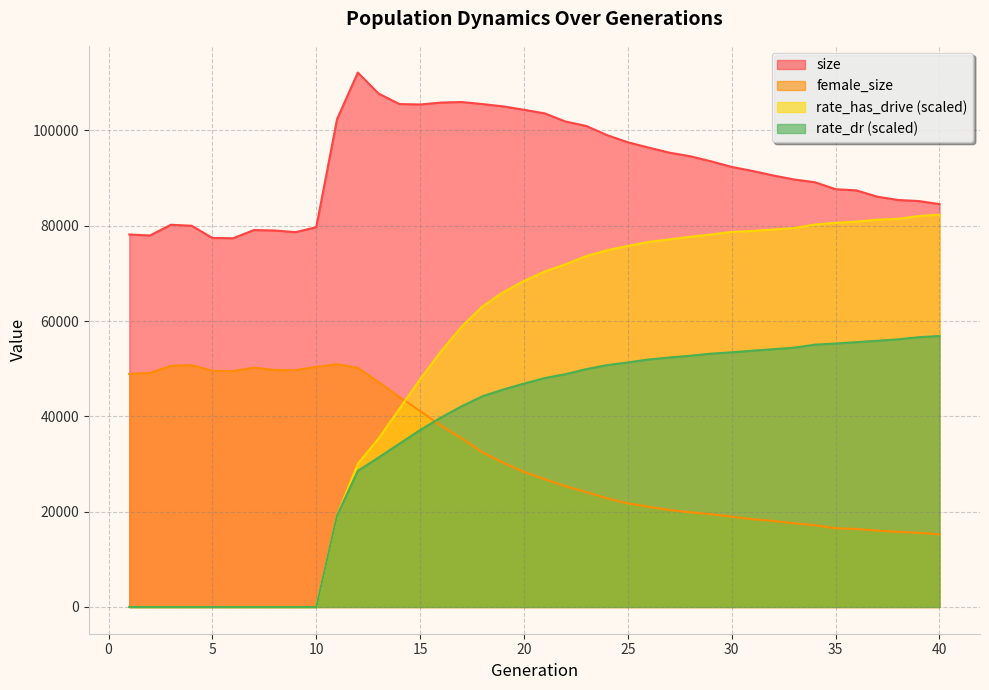

Reading left to right, extract all data points from this chart.

size: 1=78156.0	2=77956.0	3=80209.0	4=79997.0	5=77444.0	6=77376.0	7=79095.0	8=79002.0	9=78650.0	10=79699.0	11=102354.0	12=112143.0	13=107730.0	14=105535.0	15=105440.0	16=105838.0	17=105960.0	18=105526.0	19=105044.0	20=104333.0	21=103571.0	22=101861.0	23=100922.0	24=99008.0	25=97507.0	26=96397.0	27=95335.0	28=94579.0	29=93521.0	30=92337.0	31=91502.0	32=90542.0	33=89705.0	34=89127.0	35=87665.0	36=87423.0	37=86102.0	38=85407.0	39=85182.0	40=84531.0
female_size: 1=48901.0	2=49119.0	3=50597.0	4=50747.0	5=49552.0	6=49504.0	7=50230.0	8=49722.0	9=49703.0	10=50393.0	11=50936.0	12=50187.0	13=47185.0	14=44060.0	15=41113.0	16=38056.0	17=35389.0	18=32443.0	19=30277.0	20=28331.0	21=26812.0	22=25348.0	23=24107.0	24=22813.0	25=21744.0	26=21028.0	27=20349.0	28=19869.0	29=19477.0	30=18948.0	31=18414.0	32=18046.0	33=17564.0	34=17162.0	35=16527.0	36=16371.0	37=16028.0	38=15776.0	39=15565.0	40=15249.0
rate_dr: 1=0.0	2=0.0	3=0.0	4=0.0	5=0.0	6=0.0	7=0.0	8=0.0	9=0.0	10=0.0	11=19218.2	12=28555.1	13=31374.0	14=34257.4	15=37127.7	16=39748.9	17=42121.0	18=44226.5	19=45637.8	20=46874.9	21=48041.6	22=48859.8	23=49918.9	24=50758.8	25=51314.4	26=51939.3	27=52349.0	28=52719.0	29=53158.1	30=53440.3	31=53780.8	32=54101.1	33=54406.4	34=55047.4	35=55277.6	36=55574.4	37=55857.5	38=56162.2	39=56609.1	40=56875.7
rate_has_drive: 1=0.0	2=0.0	3=0.0	4=0.0	5=0.0	6=0.0	7=0.0	8=0.0	9=0.0	10=0.0	11=19218.2	12=30052.8	13=35382.2	14=41564.0	15=47798.8	16=53626.0	17=58833.0	18=63077.2	19=66054.7	20=68427.1	21=70402.9	22=71911.8	23=73642.3	24=74856.9	25=75770.9	26=76618.1	27=77127.6	28=77687.3	29=78159.1	30=78704.6	31=78907.5	32=79214.1	33=79502.4	34=80257.2	35=80615.0	36=80862.1	37=81264.2	38=81455.0	39=82035.0	40=82333.7